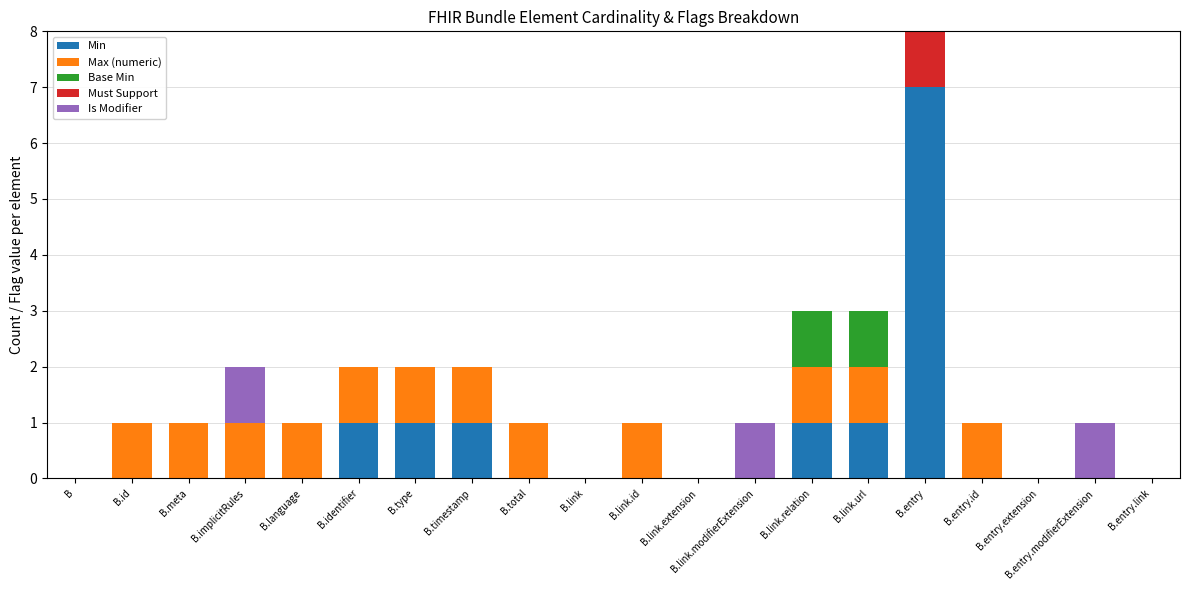

What is the highest value of the Min series?

7